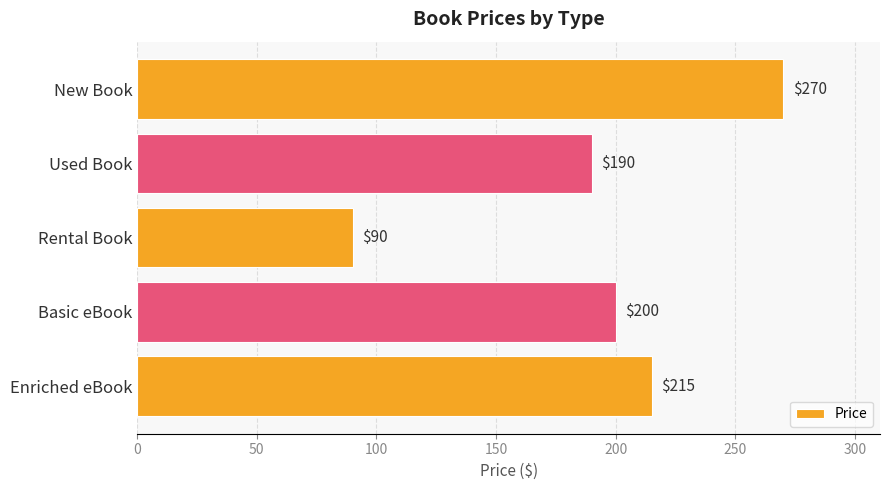

Approximately how many times larger is the value at Used Book compared to Enriched eBook?

0.9